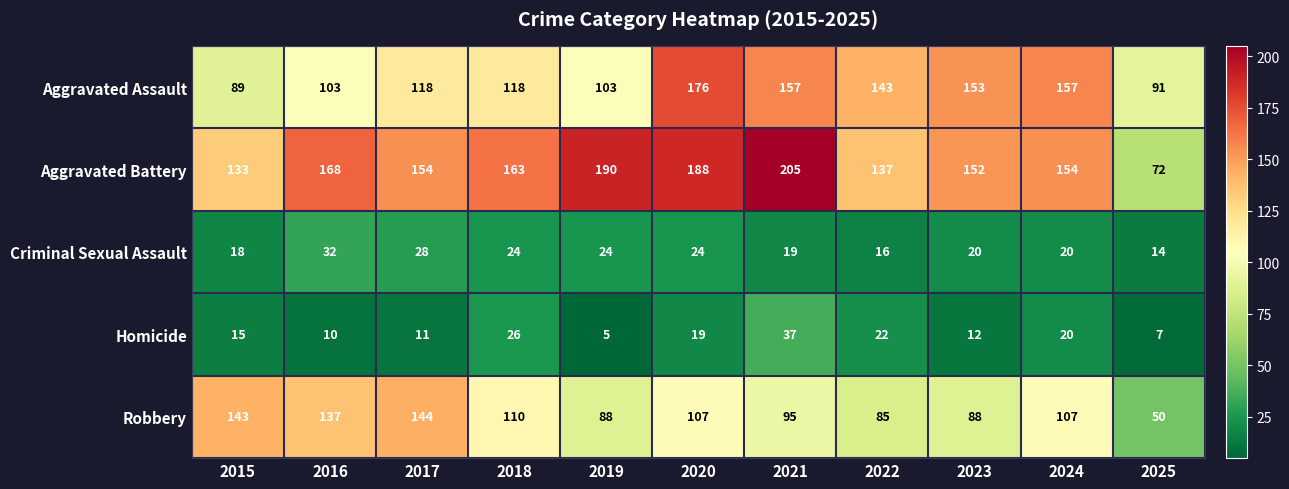

Between 2018 and 2020, which series saw the biggest shift?

Aggravated Assault